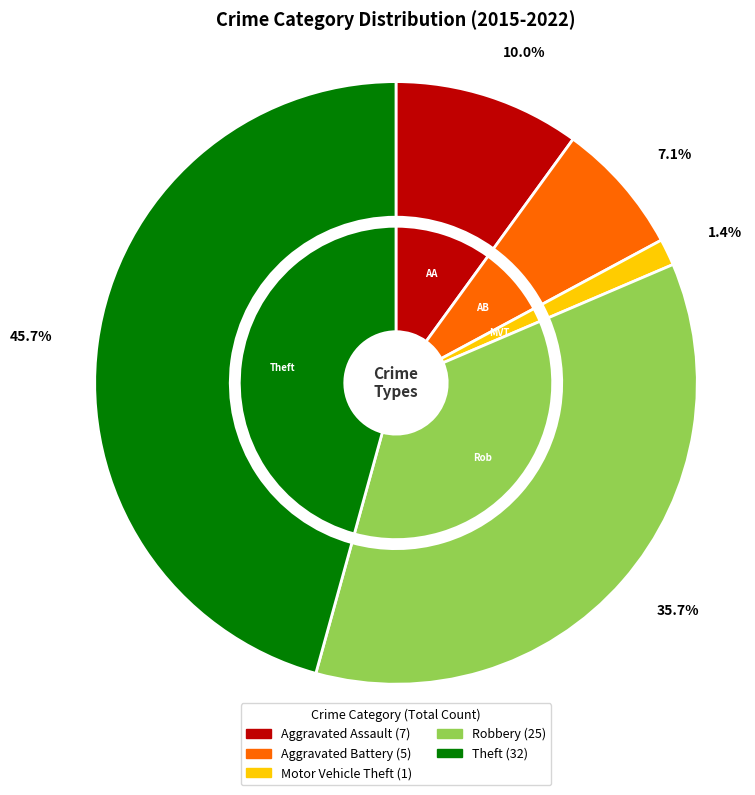

How many segments does this pie chart have?

5